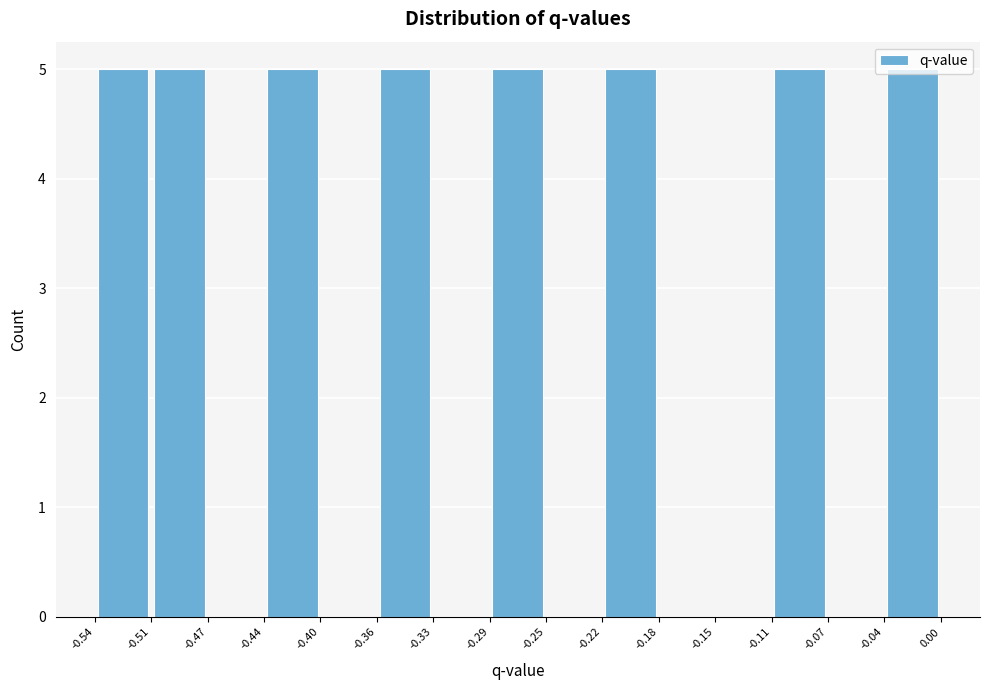

Reading left to right, transcribe this chart: for each bar, give the range it covers on the x-axis and its height. The values are not printed on the chart, so give them approximately, as read against the axis.

-0.54 to -0.51: 5
-0.51 to -0.47: 5
-0.47 to -0.44: 0
-0.44 to -0.40: 5
-0.40 to -0.36: 0
-0.36 to -0.33: 5
-0.33 to -0.29: 0
-0.29 to -0.25: 5
-0.25 to -0.22: 0
-0.22 to -0.18: 5
-0.18 to -0.15: 0
-0.15 to -0.11: 0
-0.11 to -0.07: 5
-0.07 to -0.04: 0
-0.04 to 0.00: 5